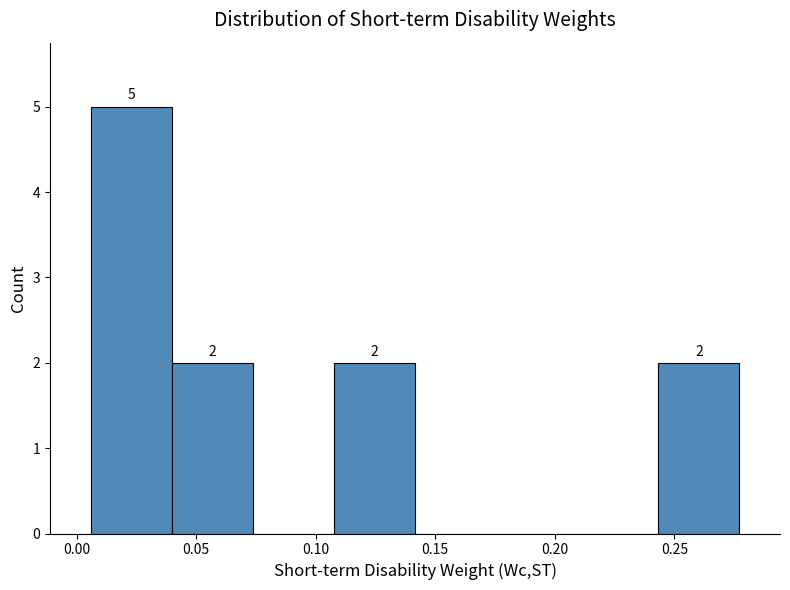

Over which range of the x-axis is the bar tallest?

0.005 to 0.040